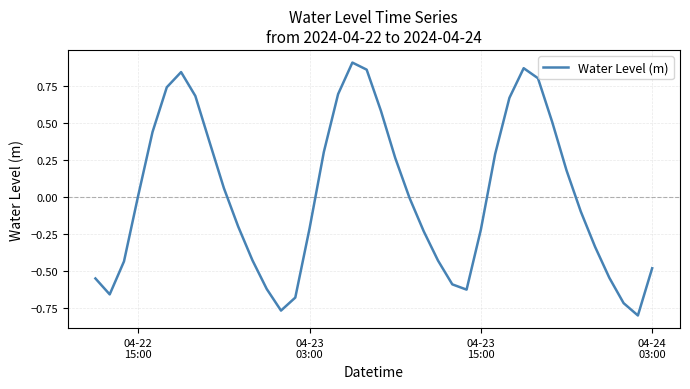

Reading left to right, list all the values displayed in this chart.

-0.6	-0.7	-0.4	0.0	0.4	0.7	0.8	0.7	0.4	0.1	-0.2	-0.4	-0.6	-0.8	-0.7	-0.2	0.3	0.7	0.9	0.9	0.6	0.3	-0.0	-0.2	-0.4	-0.6	-0.6	-0.2	0.3	0.7	0.9	0.8	0.5	0.2	-0.1	-0.3	-0.5	-0.7	-0.8	-0.5